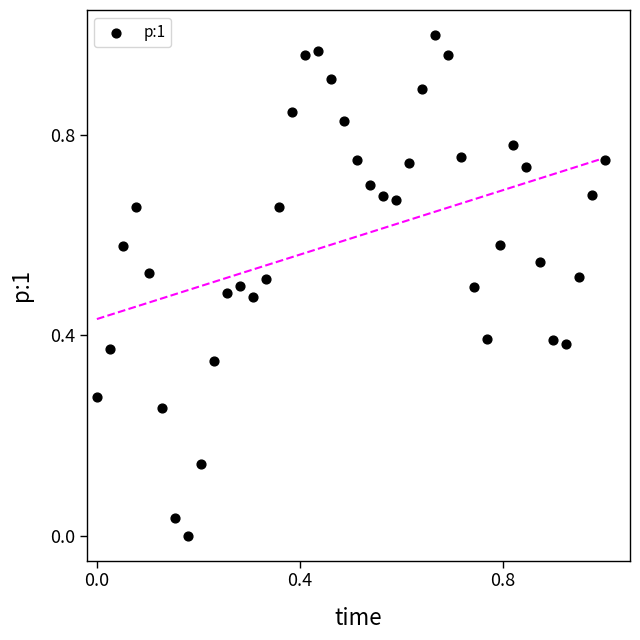

How many points are shown in the scatter plot?

40